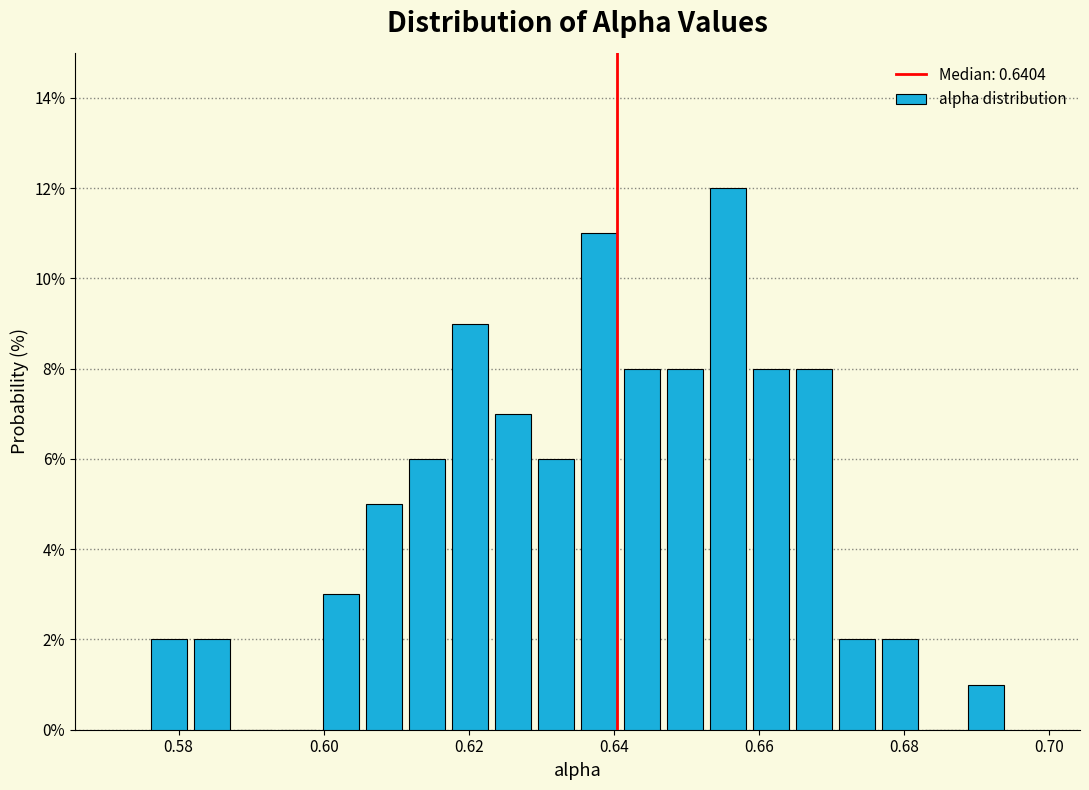

Around what value on the x-axis is the tallest bar? Give the approximate position of its centre, as read against the axis.

0.656